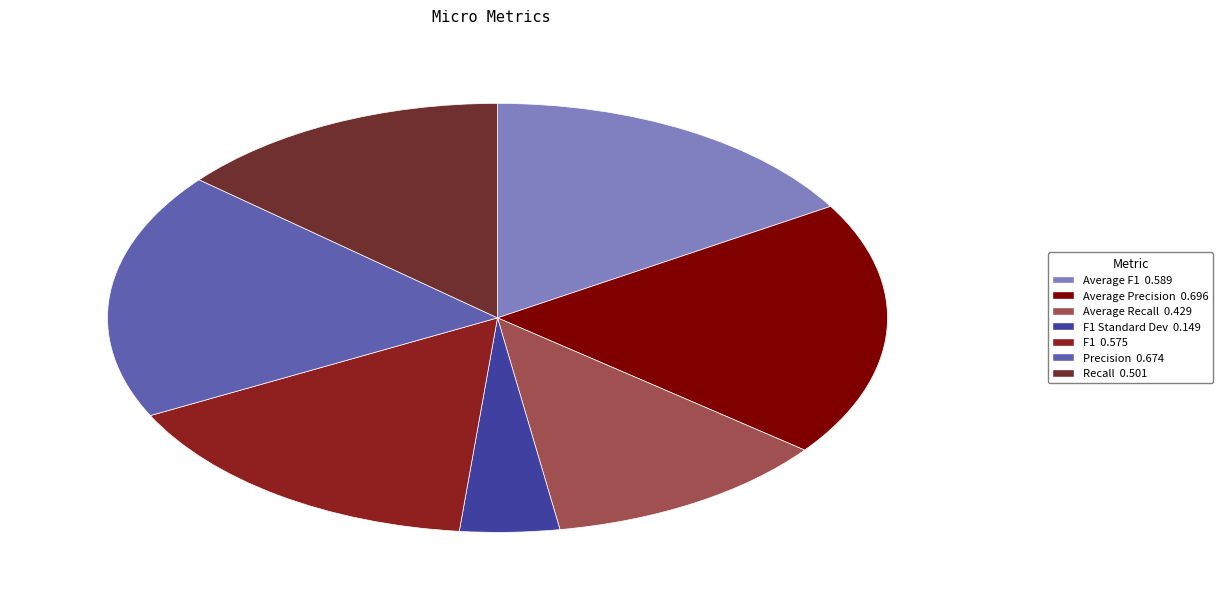

What is the largest slice in the pie chart?

Average Precision 0.696